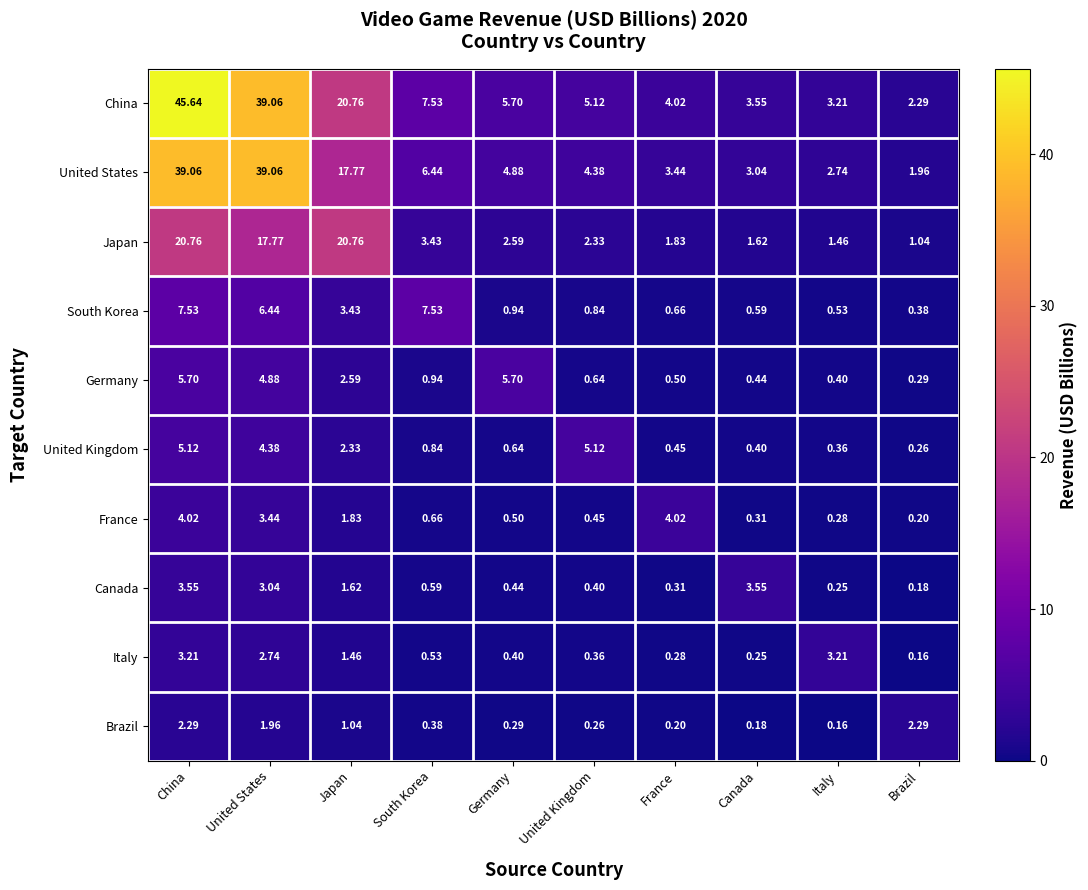

Is the value of France at Germany greater than the value of United States at France?

No